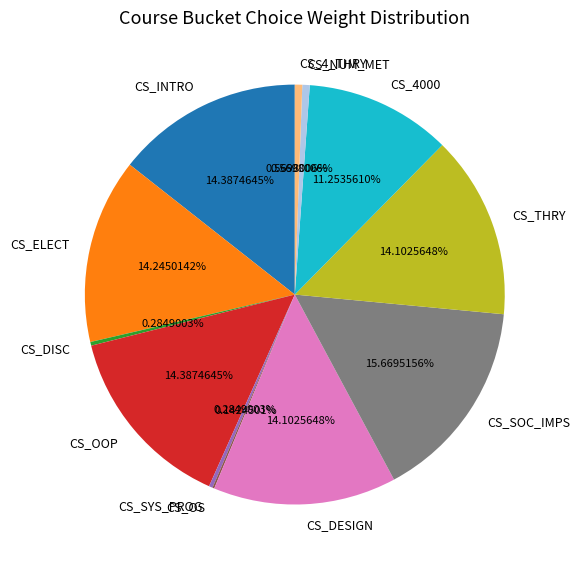

Between CS_4000 and CS_SYS_PROG, which is larger?

CS_4000